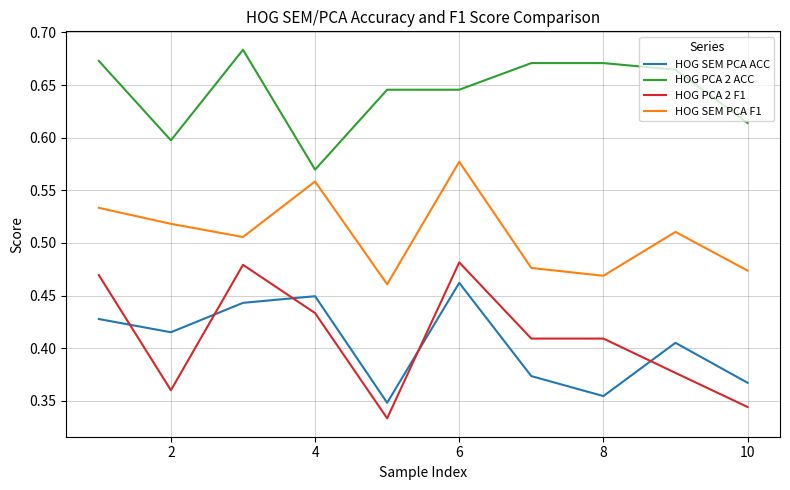

True or false: HOG SEM PCA ACC and HOG PCA 2 ACC intersect in this chart.

False